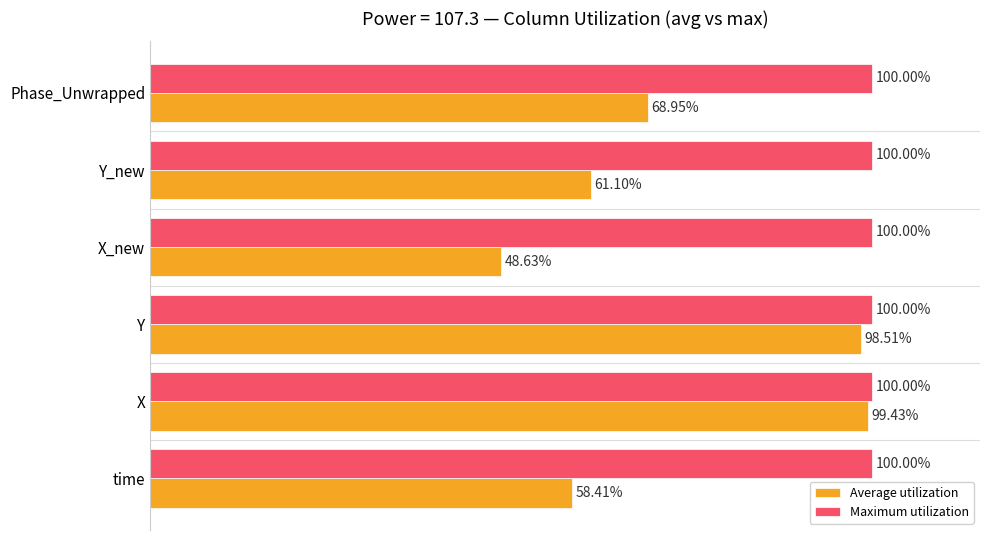

Rank the series at X from highest to lowest value.

Maximum utilization, Average utilization